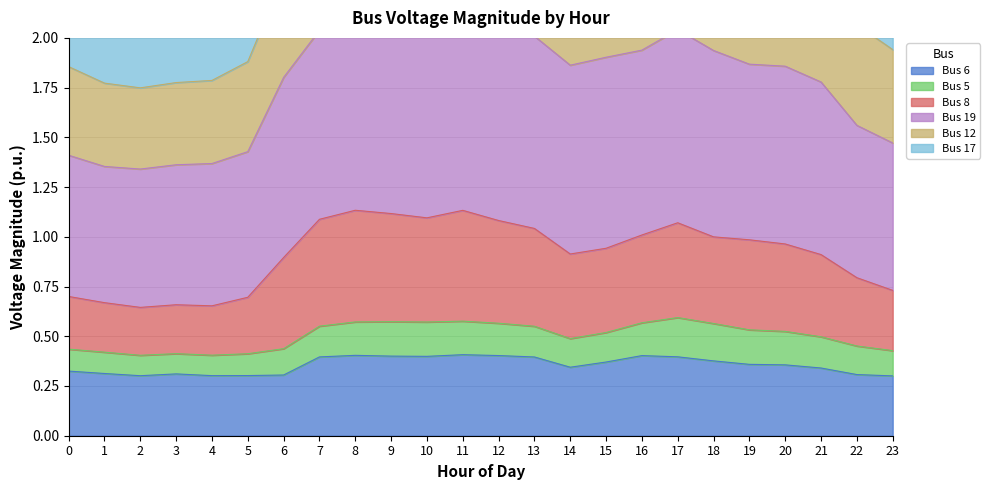

The value of Bus 8 at 22 is 0.8. True or false?

True